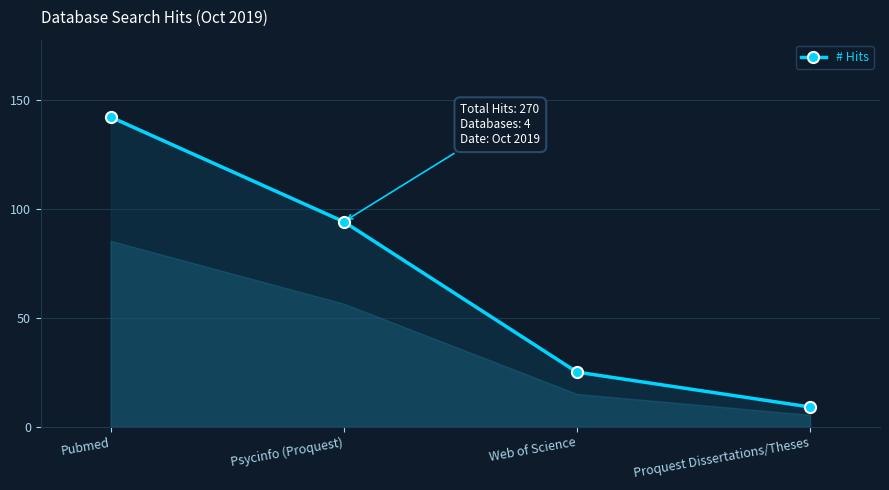

How many lines are shown in the chart?

1